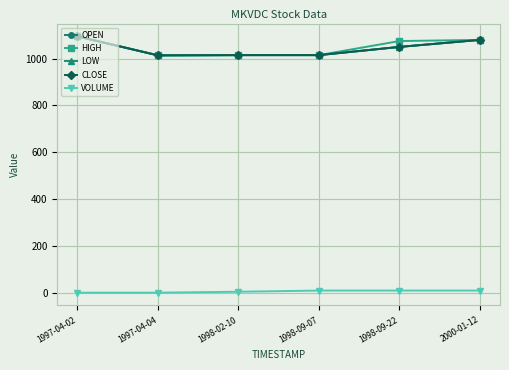

True or false: VOLUME and HIGH intersect in this chart.

False